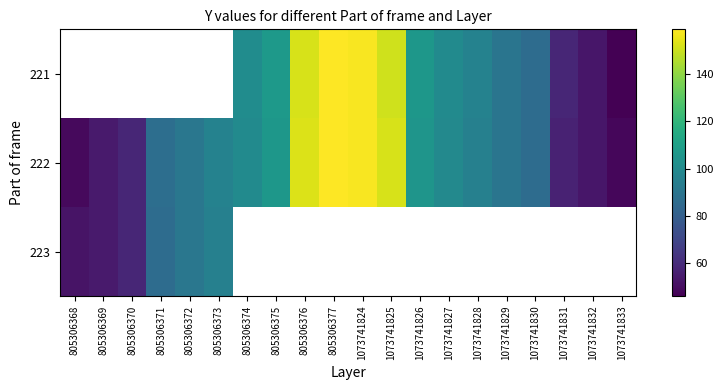

List the series in order of their overall mean, lowest first.

221, 222, 223